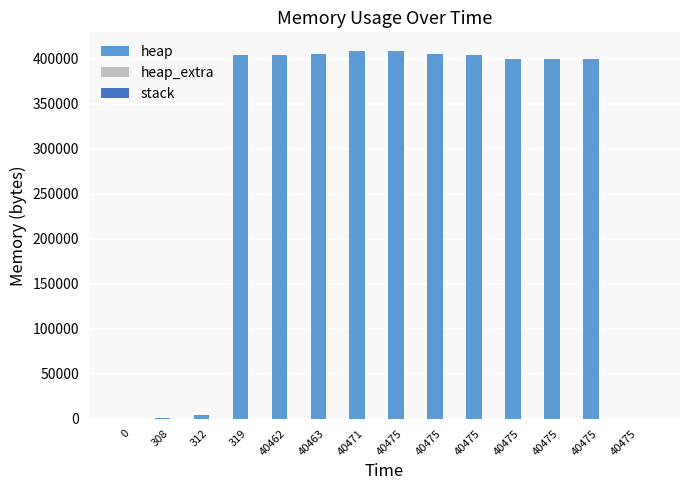

The value of heap at 319 is 404568. True or false?

True